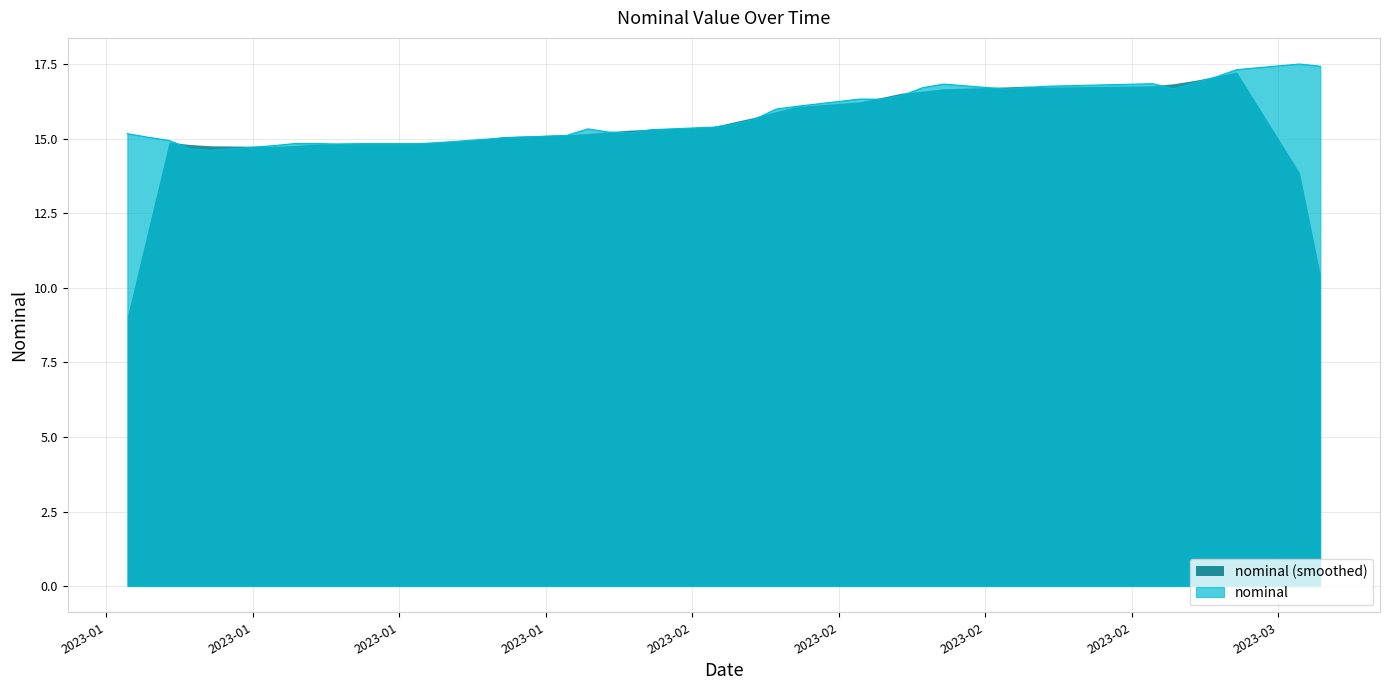

Which series has the widest spread of values?

nominal (smoothed)